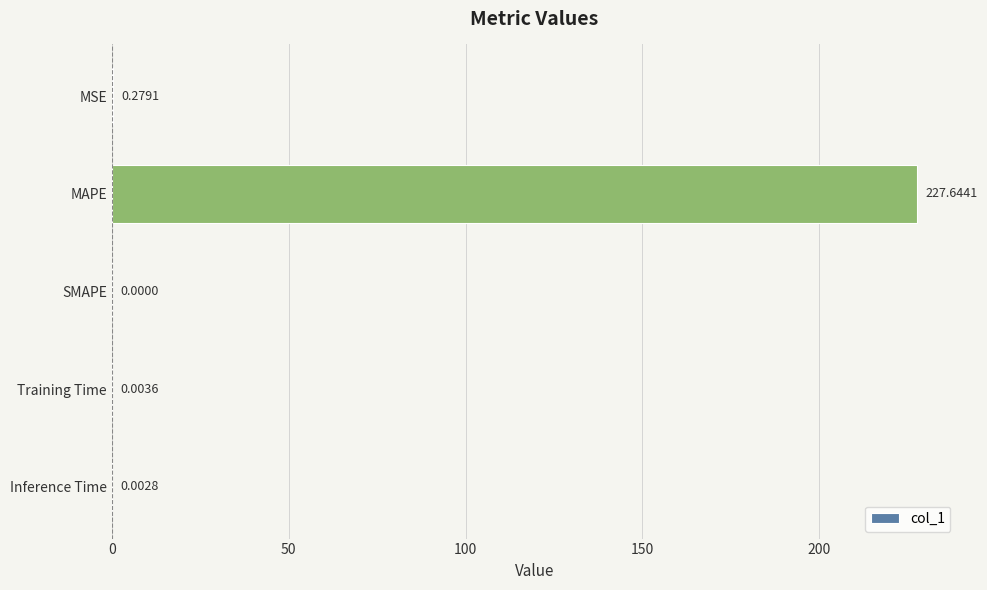

Are the bars grouped side by side (vs. stacked)?

No